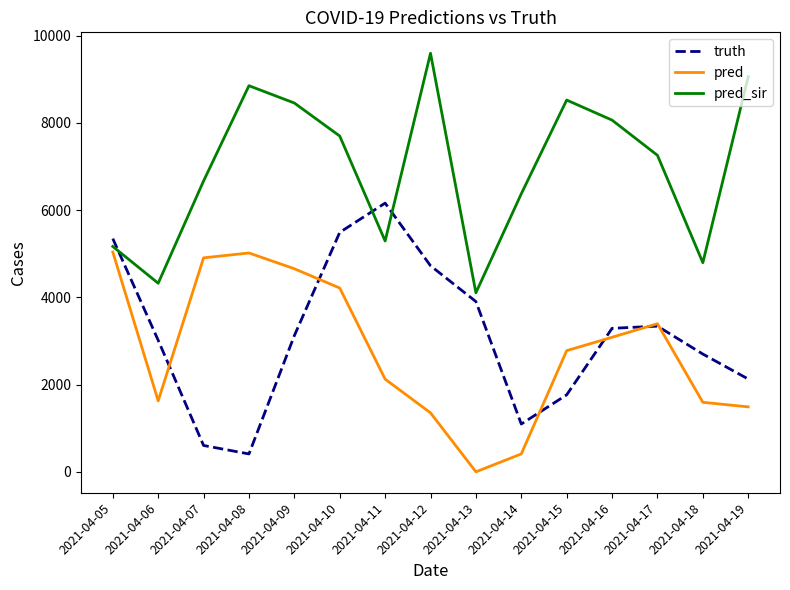

In truth, how many points are lower than both neighbors (excluding endpoints)?

2